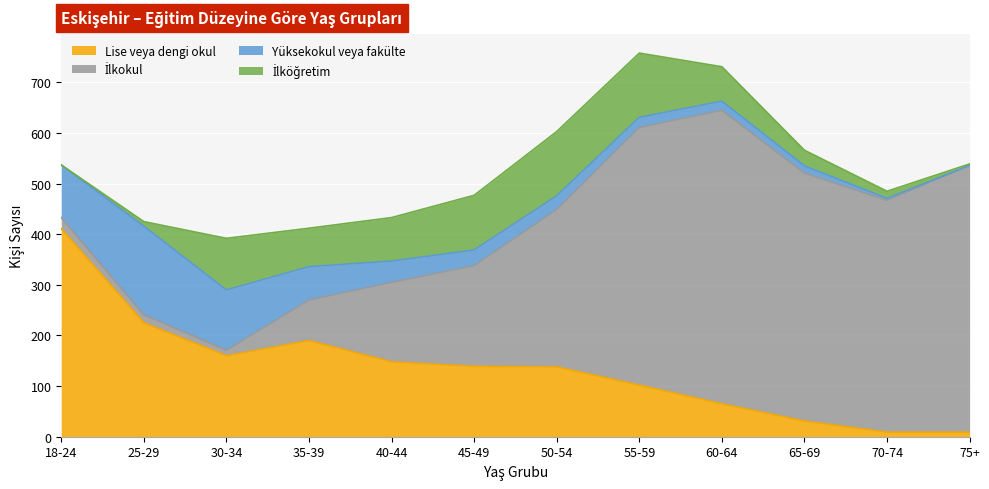

Does the chart display data point markers on the line(s)?

No